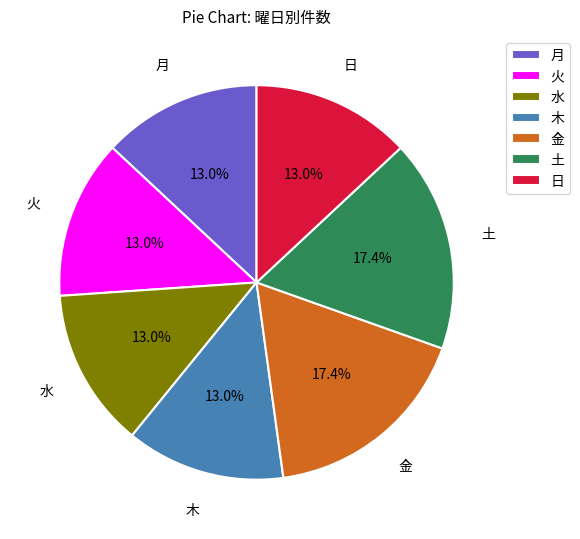

How many segments does this pie chart have?

7